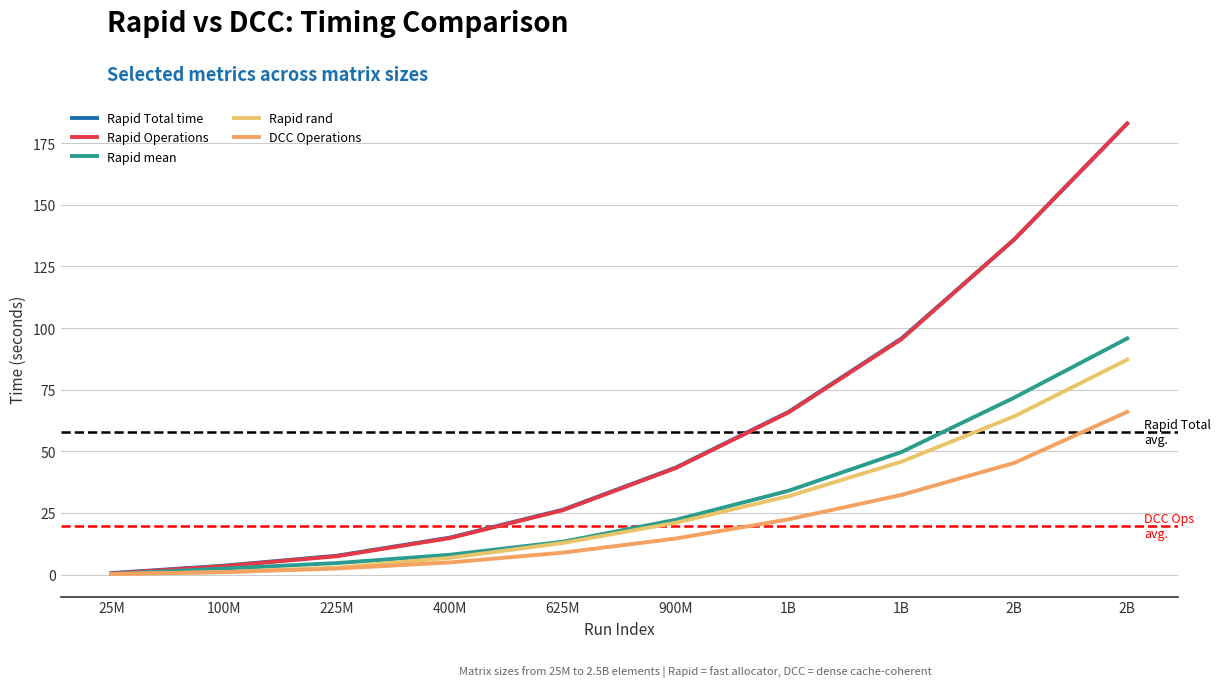

How many lines are shown in the chart?

5